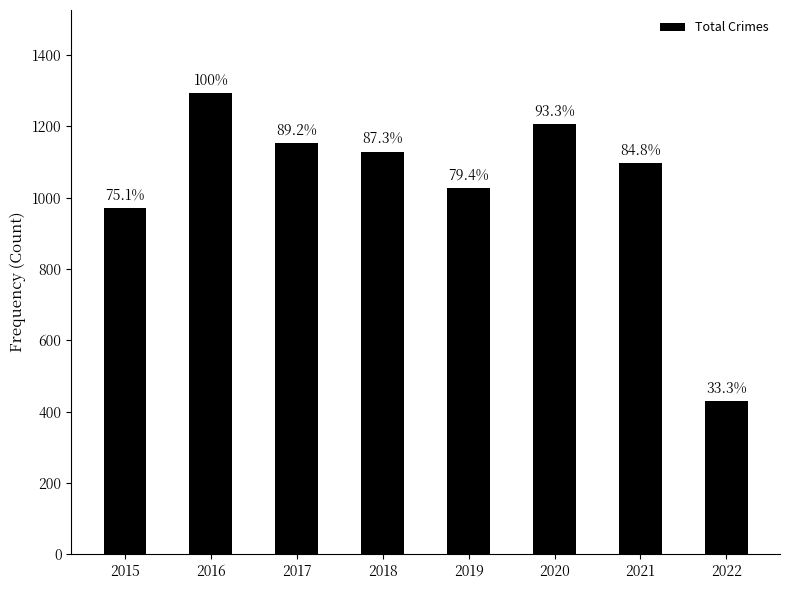

List the labels in order of value, largest first.

2016, 2020, 2017, 2018, 2021, 2019, 2015, 2022